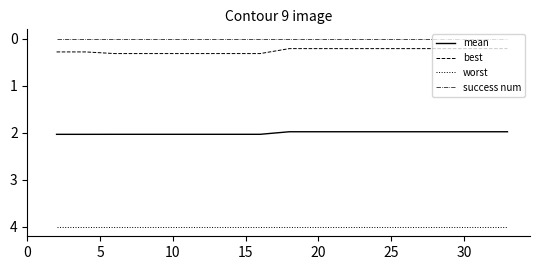

What is the greatest value displayed?

4.0